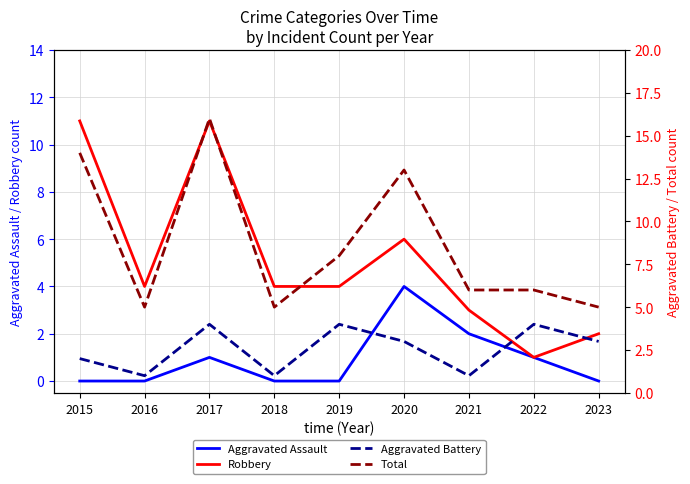

How many lines are shown in the chart?

4